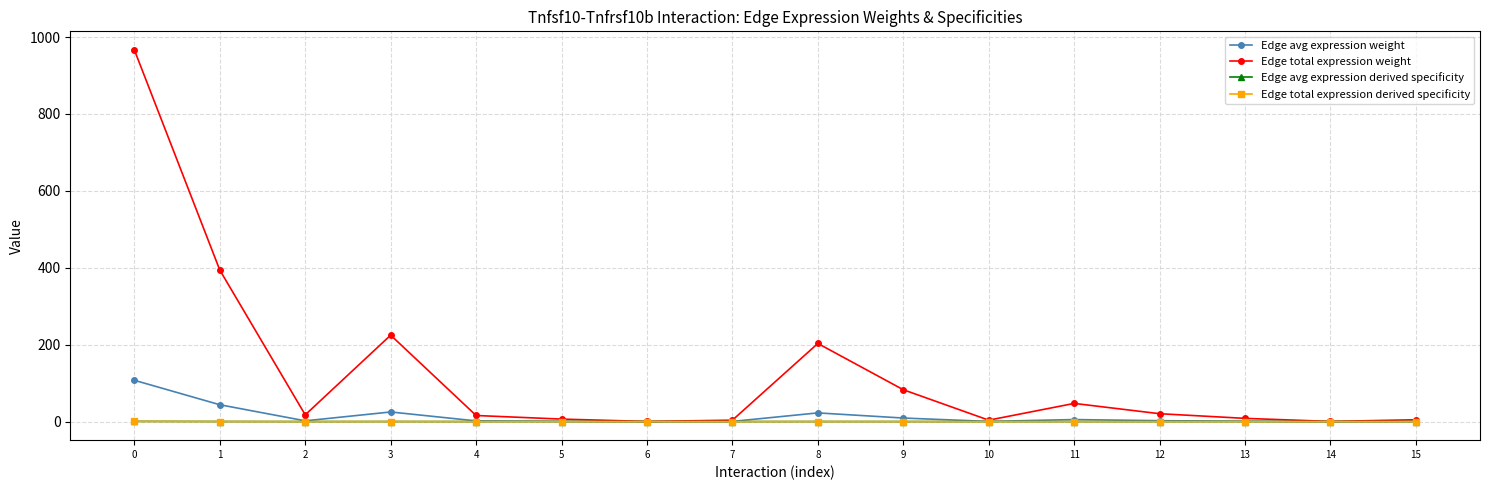

True or false: Edge avg expression derived specificity and Edge total expression weight cross at least once.

False